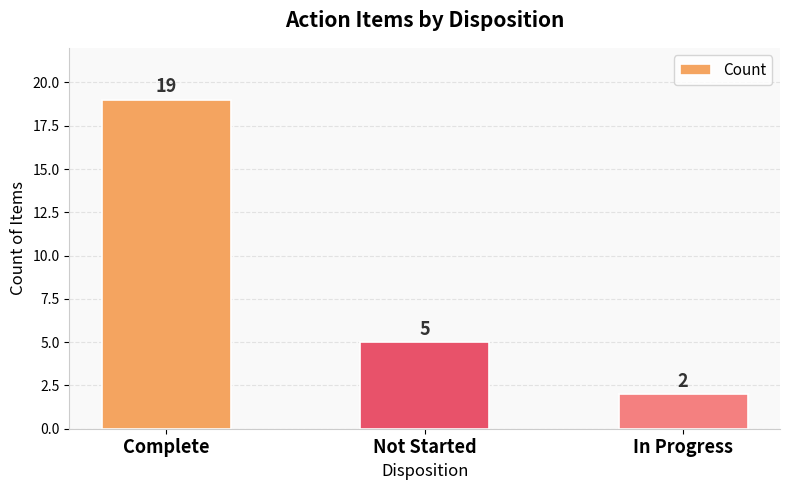

Rank the categories by value from highest to lowest.

Complete, Not Started, In Progress